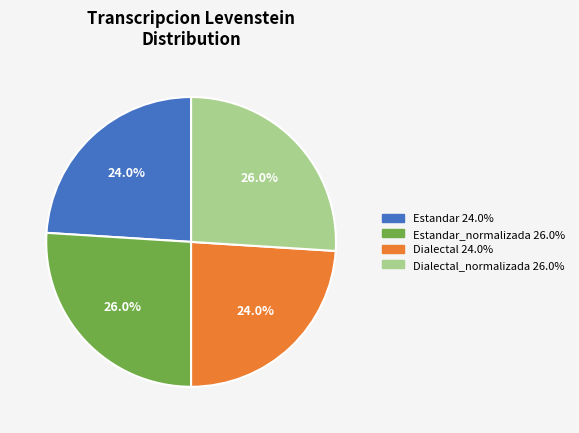

Is there any slice that represents more than half of the pie?

No